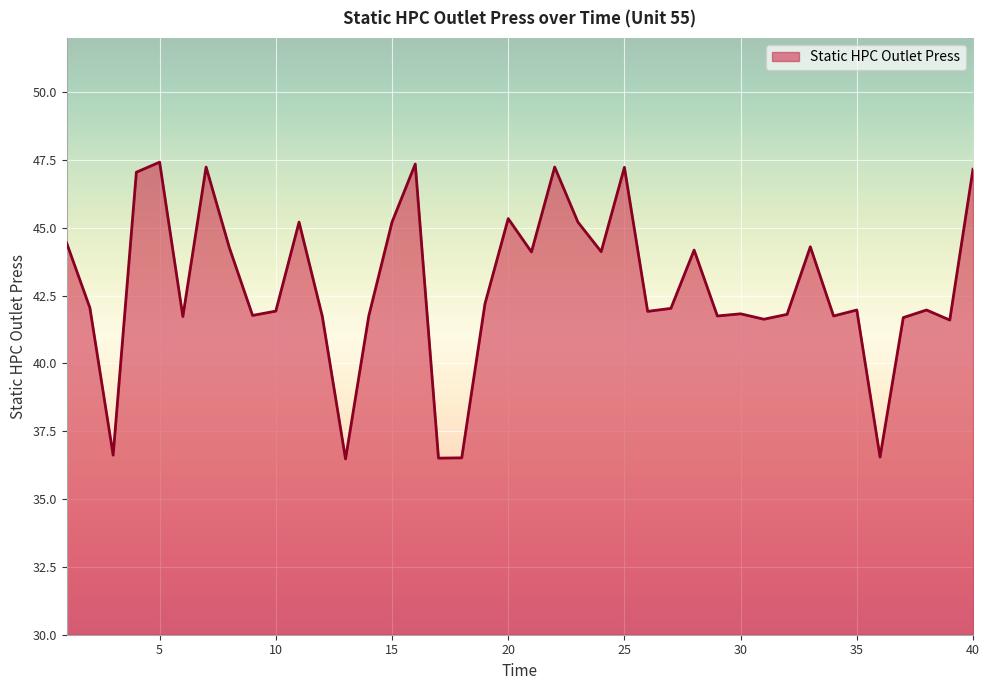

What is the greatest value displayed?

47.4